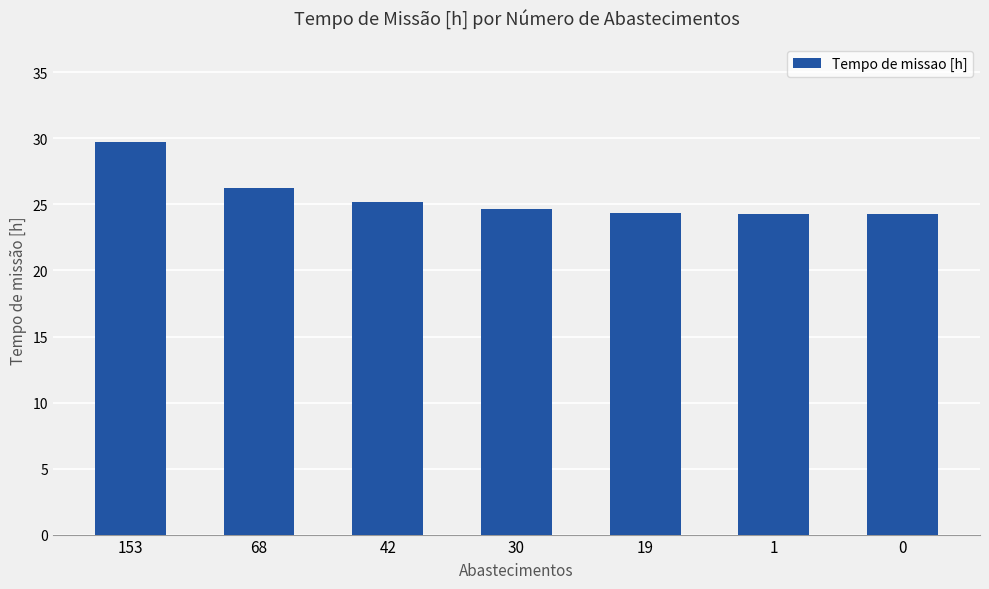

Which label corresponds to the largest value in the chart?

153